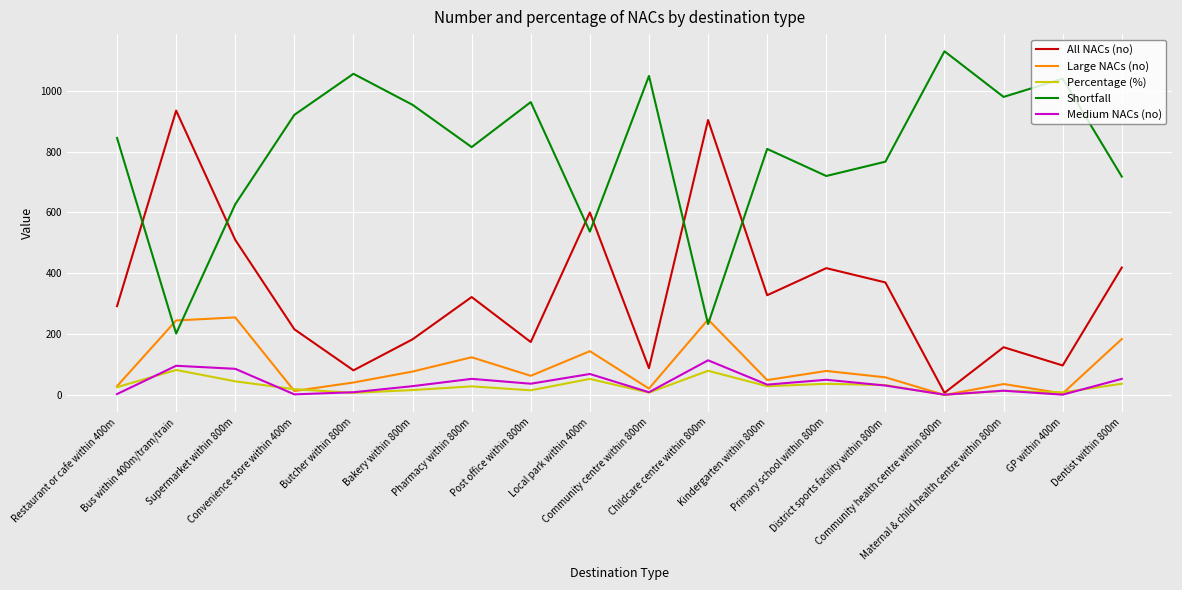

What is the sum of all All NACs (no) values?

6100.0